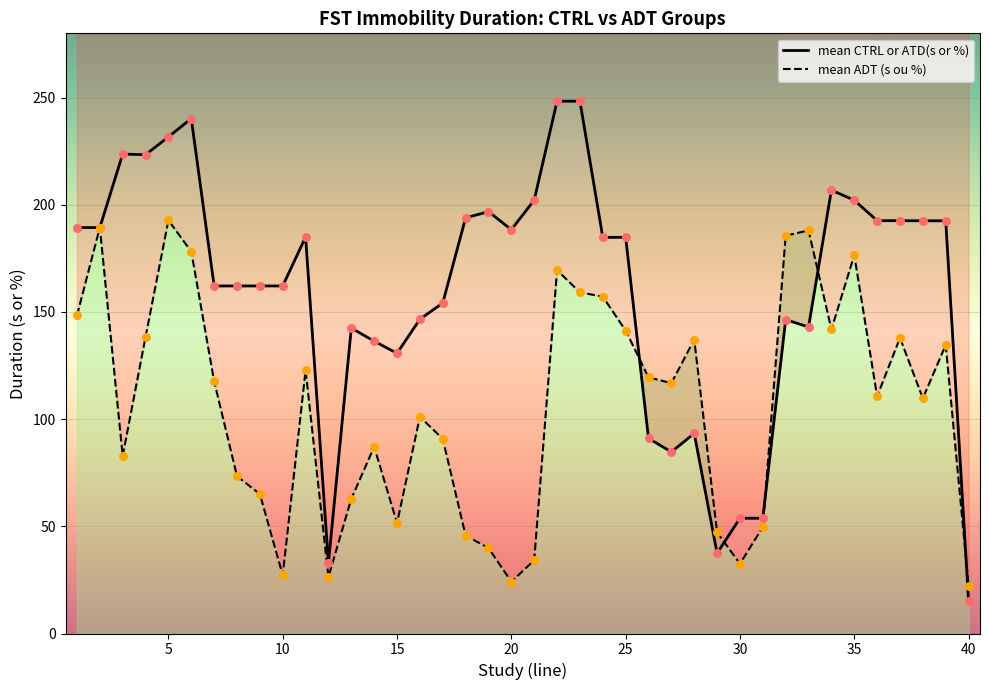

Which series has the largest Y range (max minus min)?

mean CTRL or ATD(s or %)